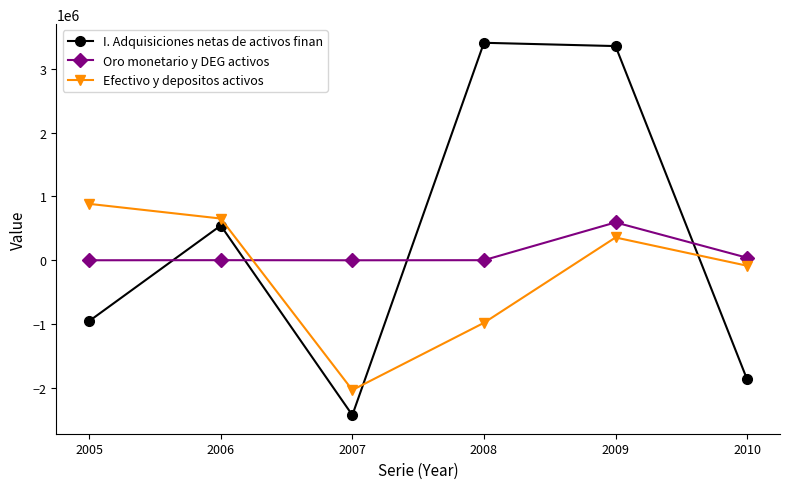

How many series are shown in this chart?

3